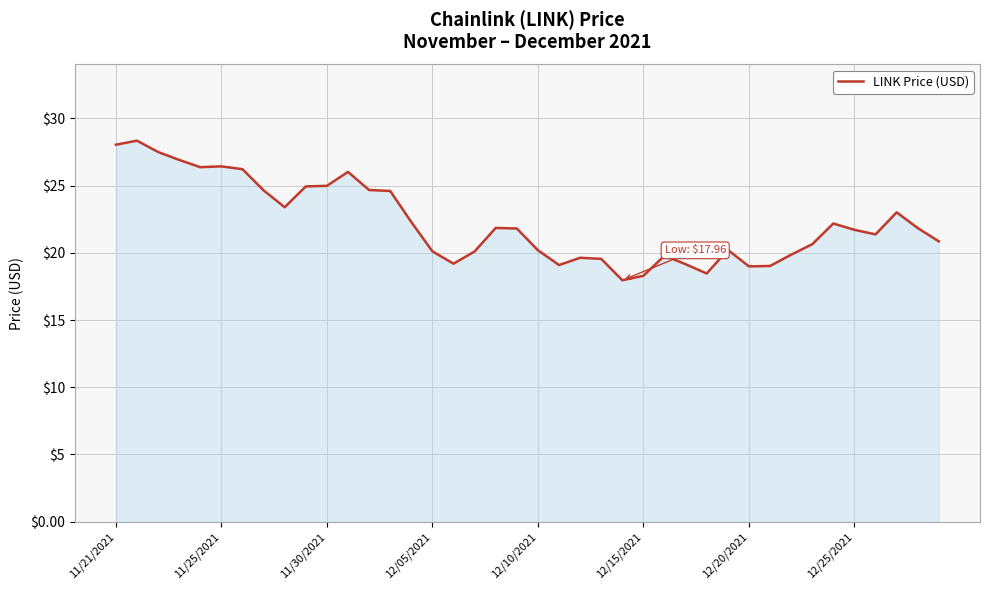

What is the smallest value displayed?

18.0